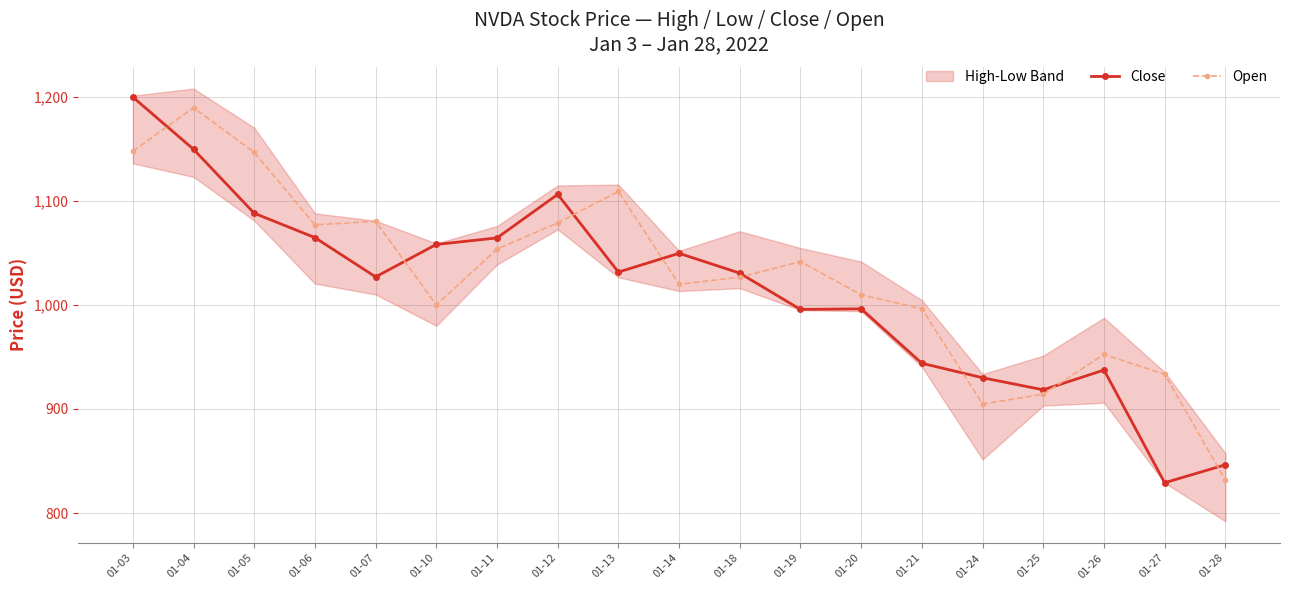

What is the average value of the Close series?

1014.0